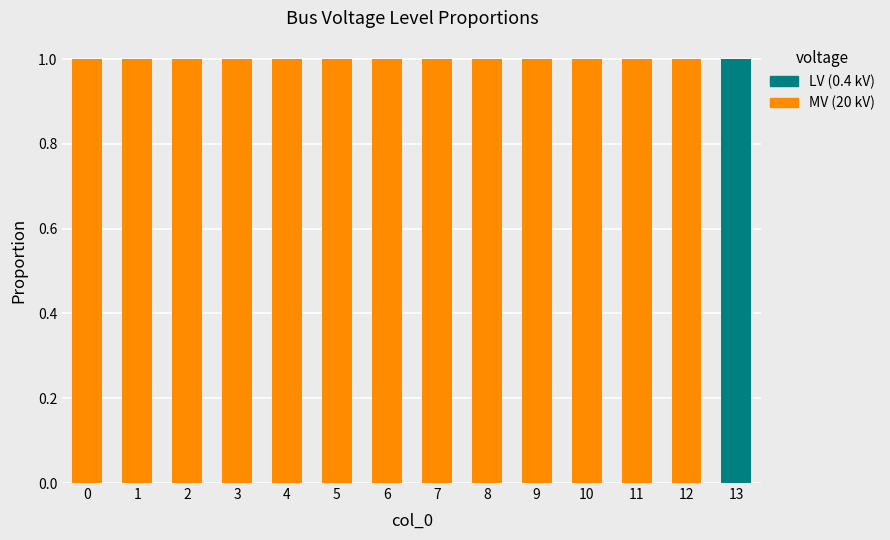

Count the number of categories in the chart.

14